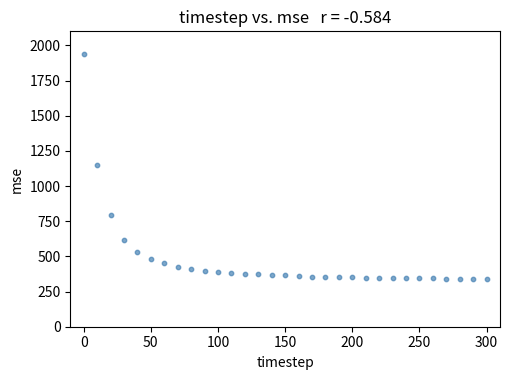

What is the range of X values (max minus min)?

300.0